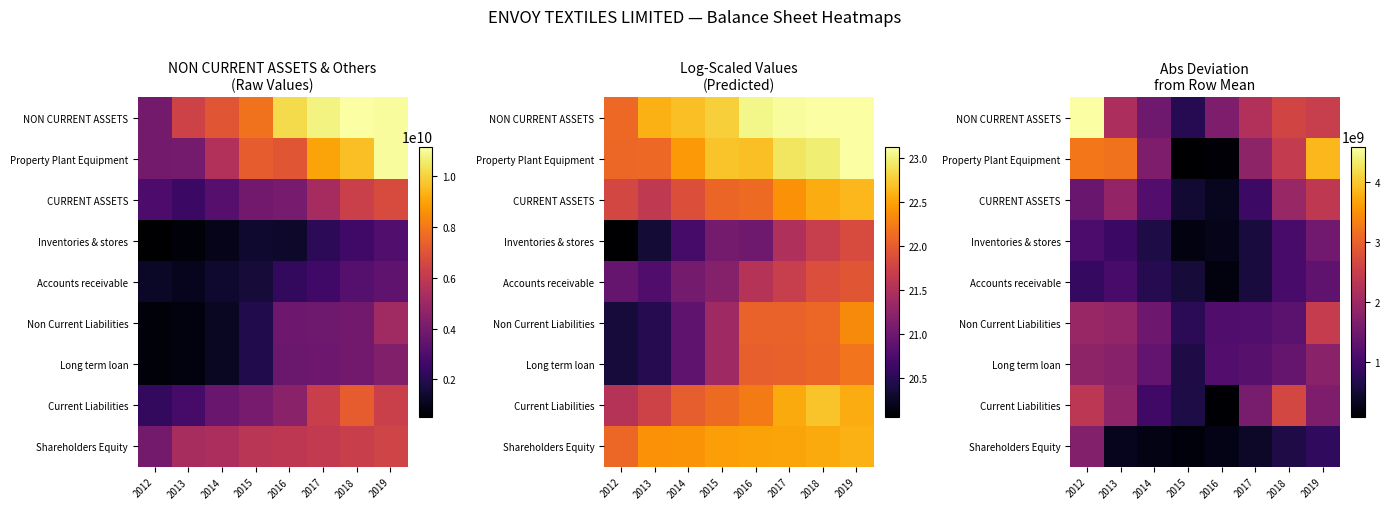

What is the spread (max minus min) of values at 2014?

1399027025.0